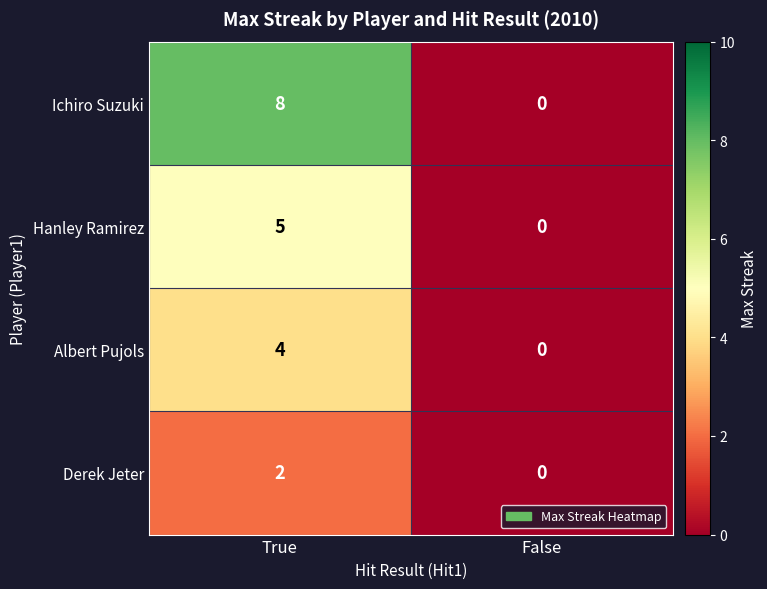

What is the difference between the Hanley Ramirez values at True and False?

5